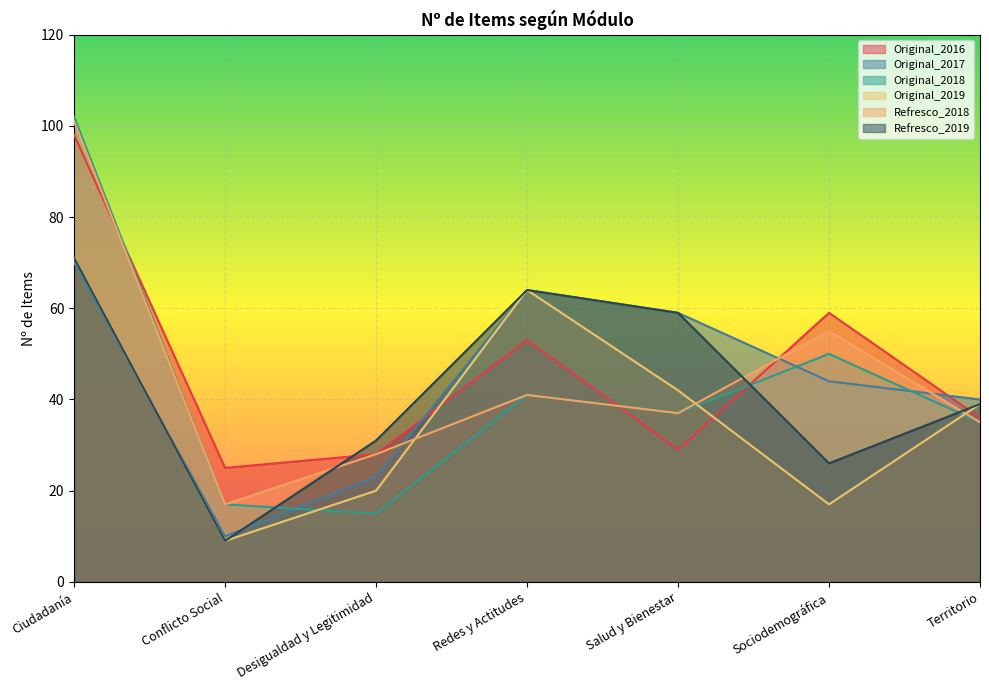

How many interior local valleys does the Original_2017 series have?

1